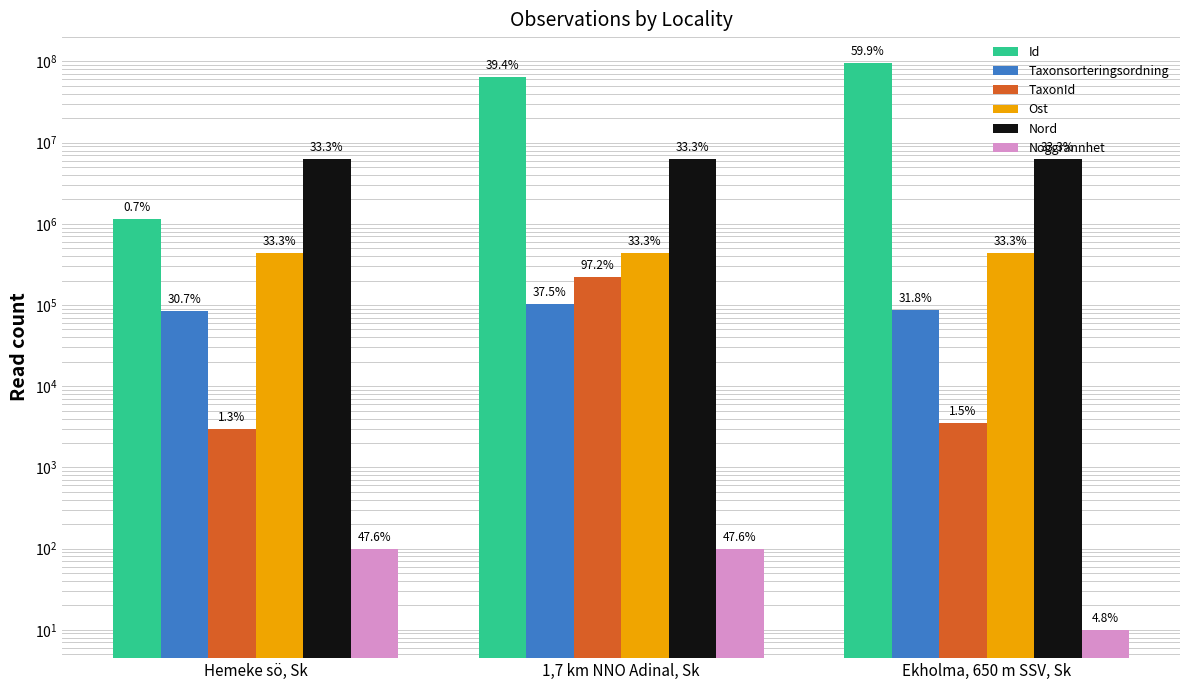

Reading right to left, transcribe all the data shown in this chart.

Id: Ekholma, 650 m SSV, Sk=96640760	1,7 km NNO Adinal, Sk=63692907	Hemeke sö, Sk=1135261
Taxonsorteringsordning: Ekholma, 650 m SSV, Sk=87558	1,7 km NNO Adinal, Sk=103346	Hemeke sö, Sk=84763
TaxonId: Ekholma, 650 m SSV, Sk=3483	1,7 km NNO Adinal, Sk=221423	Hemeke sö, Sk=2979
Ost: Ekholma, 650 m SSV, Sk=442466	1,7 km NNO Adinal, Sk=442419	Hemeke sö, Sk=442379
Nord: Ekholma, 650 m SSV, Sk=6218730	1,7 km NNO Adinal, Sk=6218578	Hemeke sö, Sk=6218568
Noggrannhet: Ekholma, 650 m SSV, Sk=10	1,7 km NNO Adinal, Sk=100	Hemeke sö, Sk=100